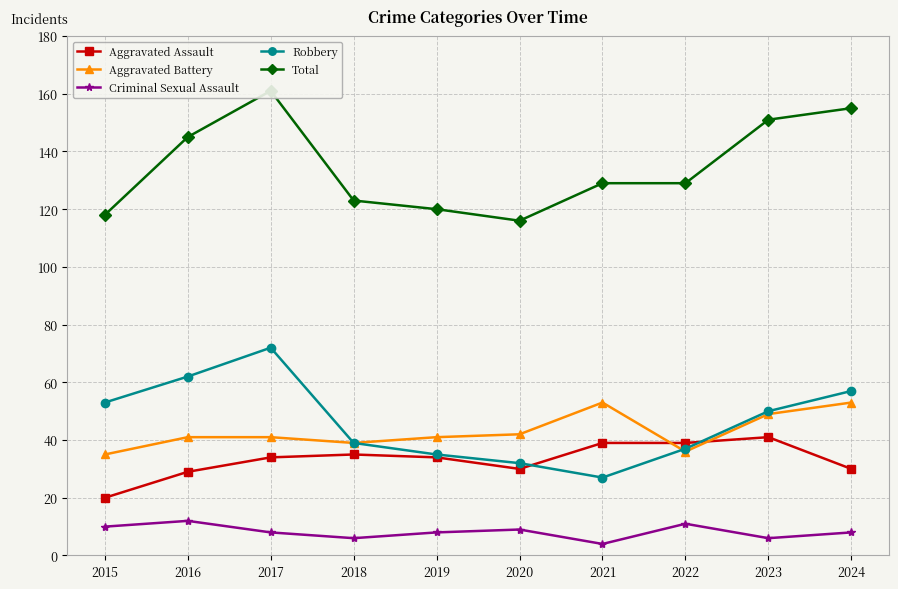

Rank the categories by Aggravated Assault value from lowest to highest.

2015, 2016, 2020, 2024, 2017, 2019, 2018, 2021, 2022, 2023